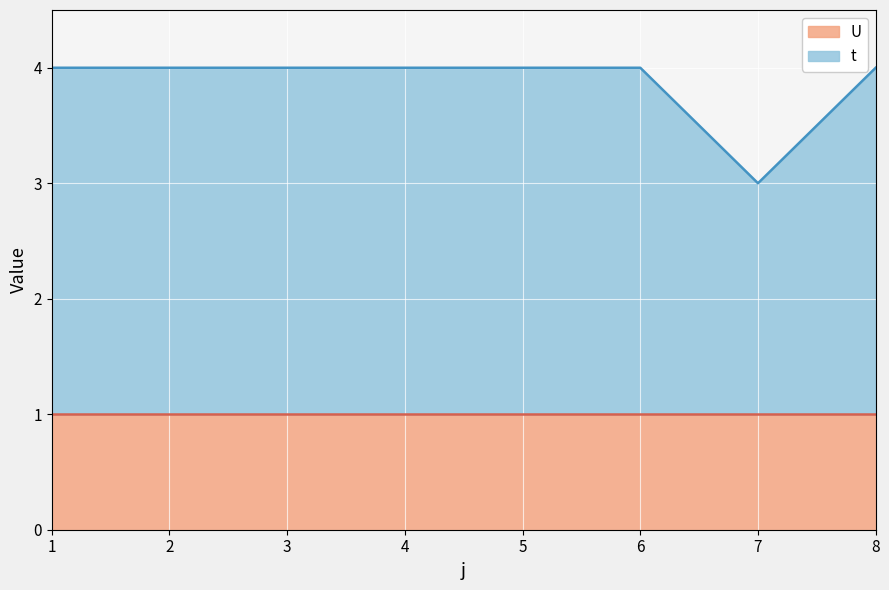

Is it true that the value at 1 is 4?

True